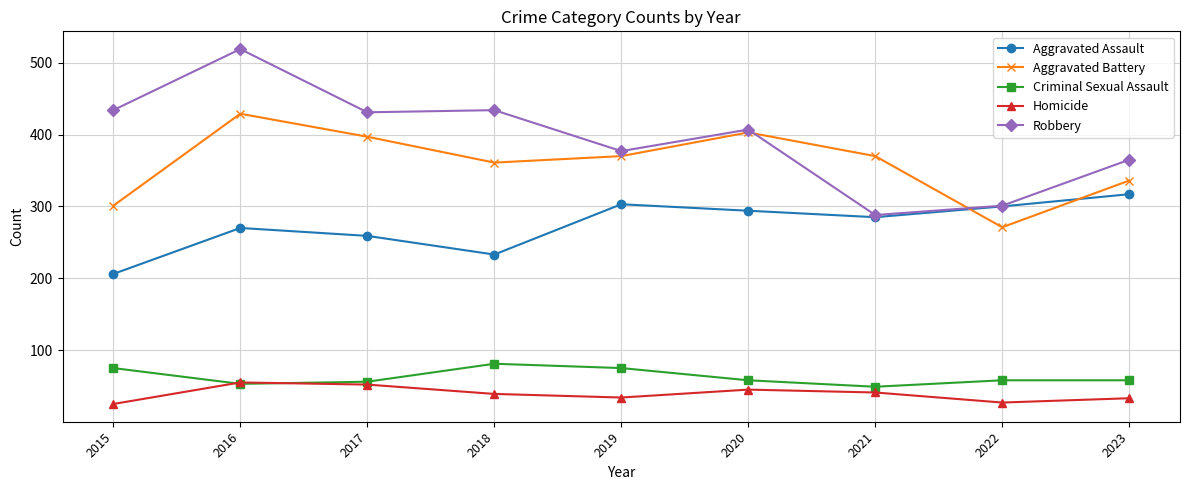

What value does the Aggravated Assault series have at 2015, to the nearest 5?

205